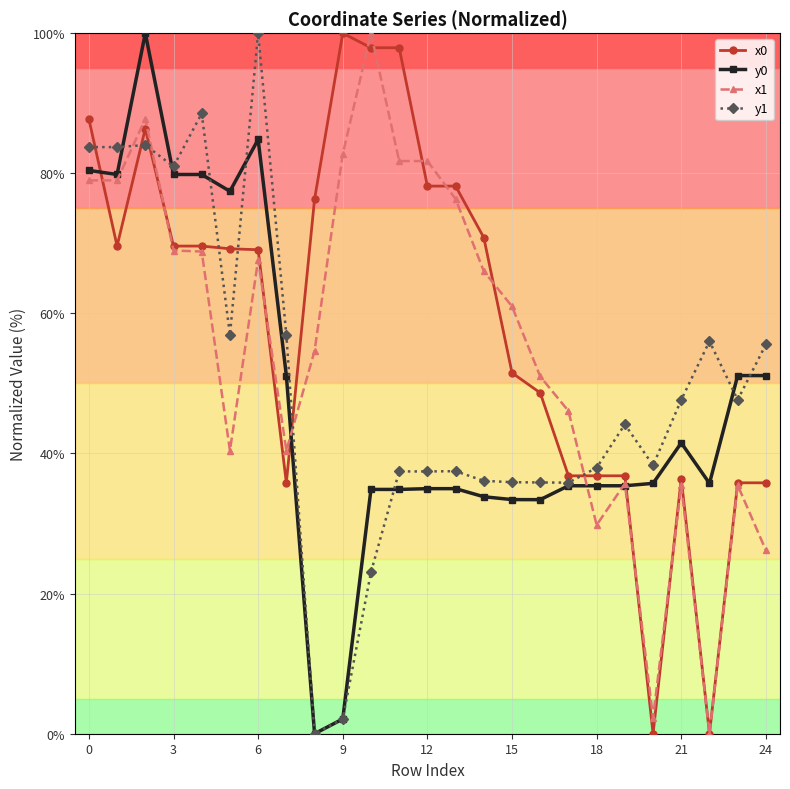

True or false: y1 has more than 0 points higher than both neighbors.

True